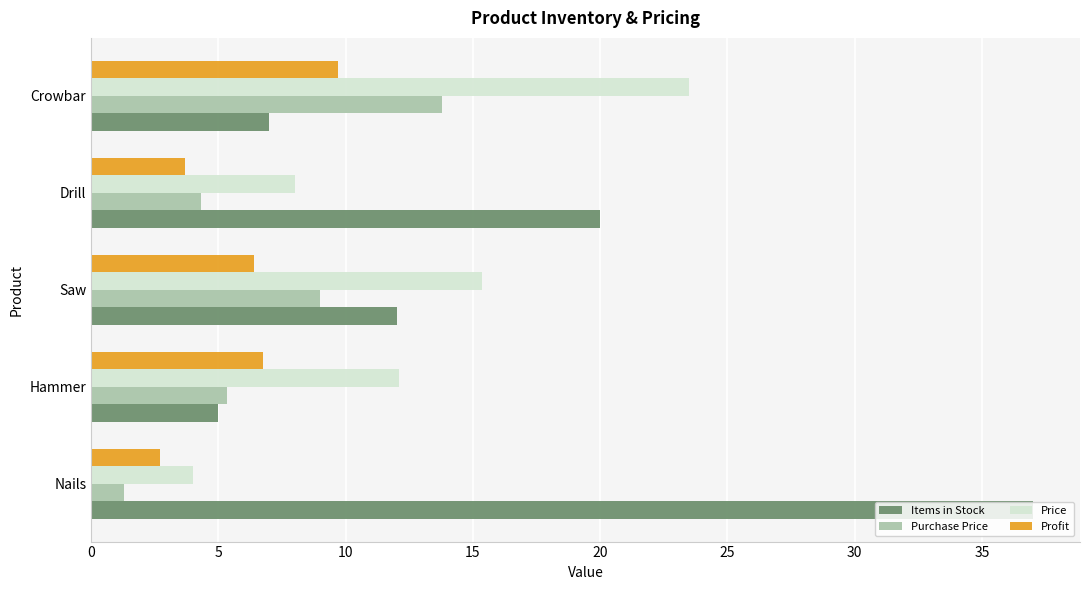

What is the difference between the maximum and minimum values in the Price series?

19.5